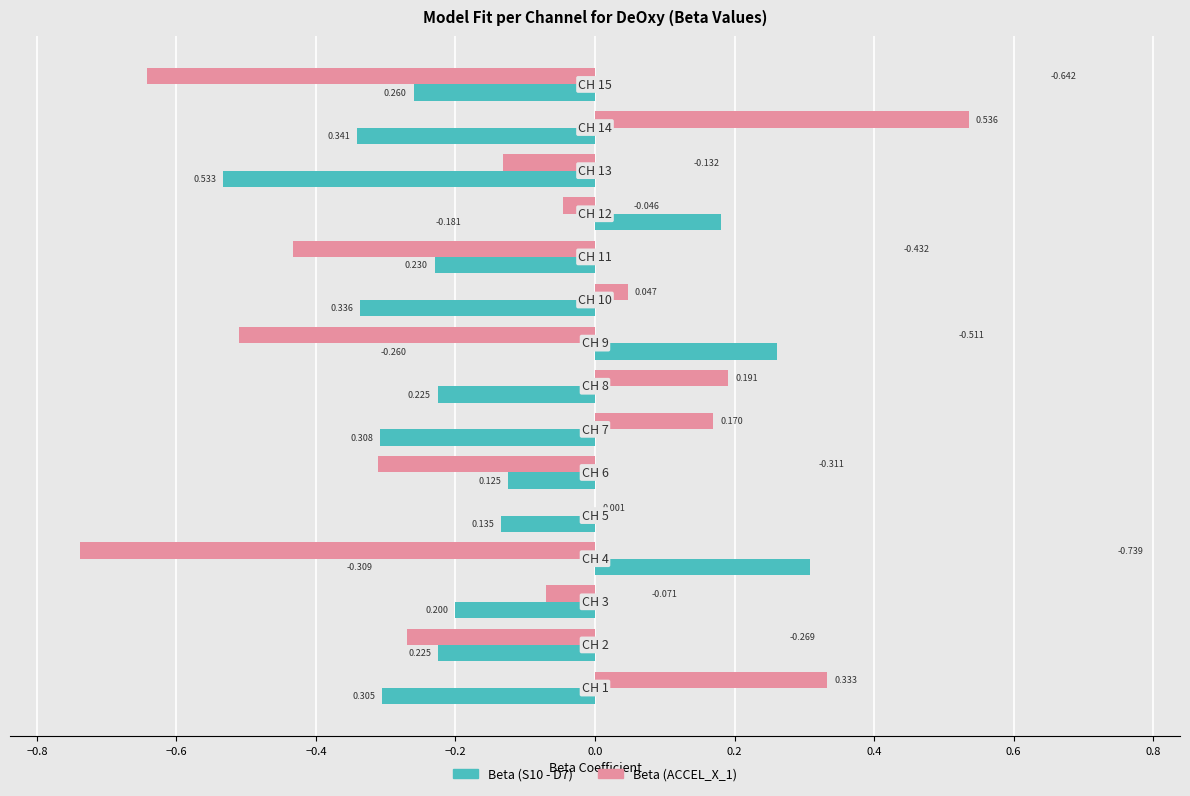

How many categories are shown in the chart?

15